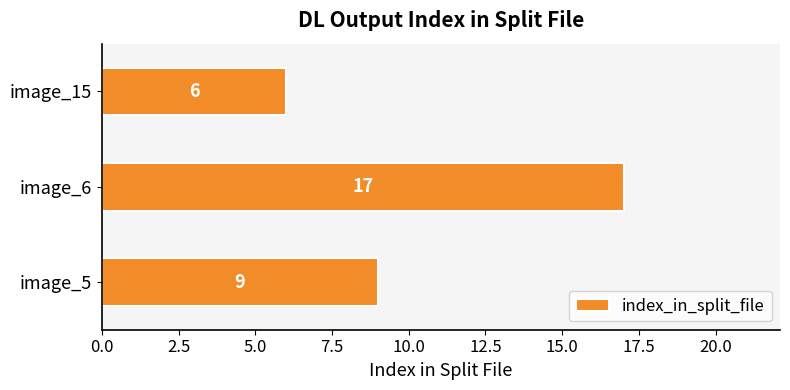

Reading bottom to top, list all the values displayed in this chart.

image_5=9	image_6=17	image_15=6